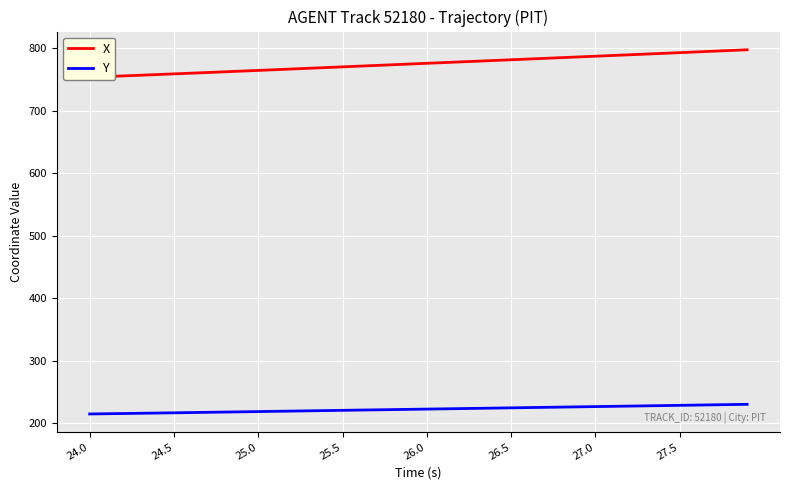

What is the difference between the maximum and minimum values in the Y series?

15.5